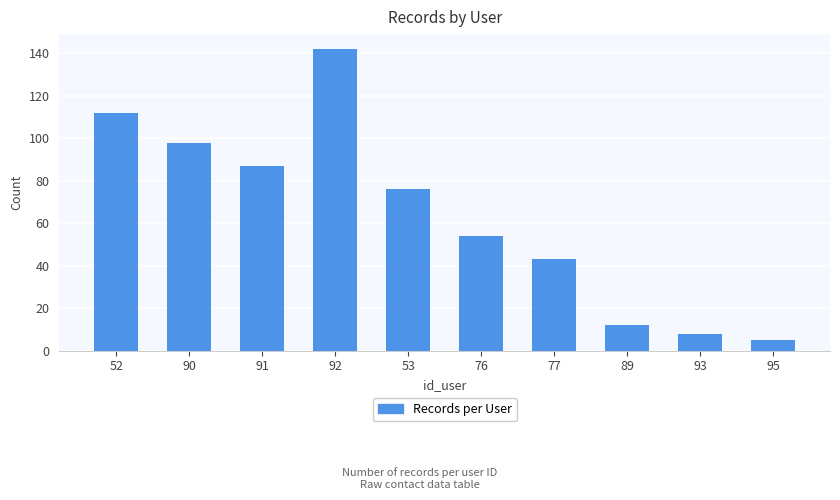

Reading left to right, extract all data points from this chart.

112	98	87	142	76	54	43	12	8	5